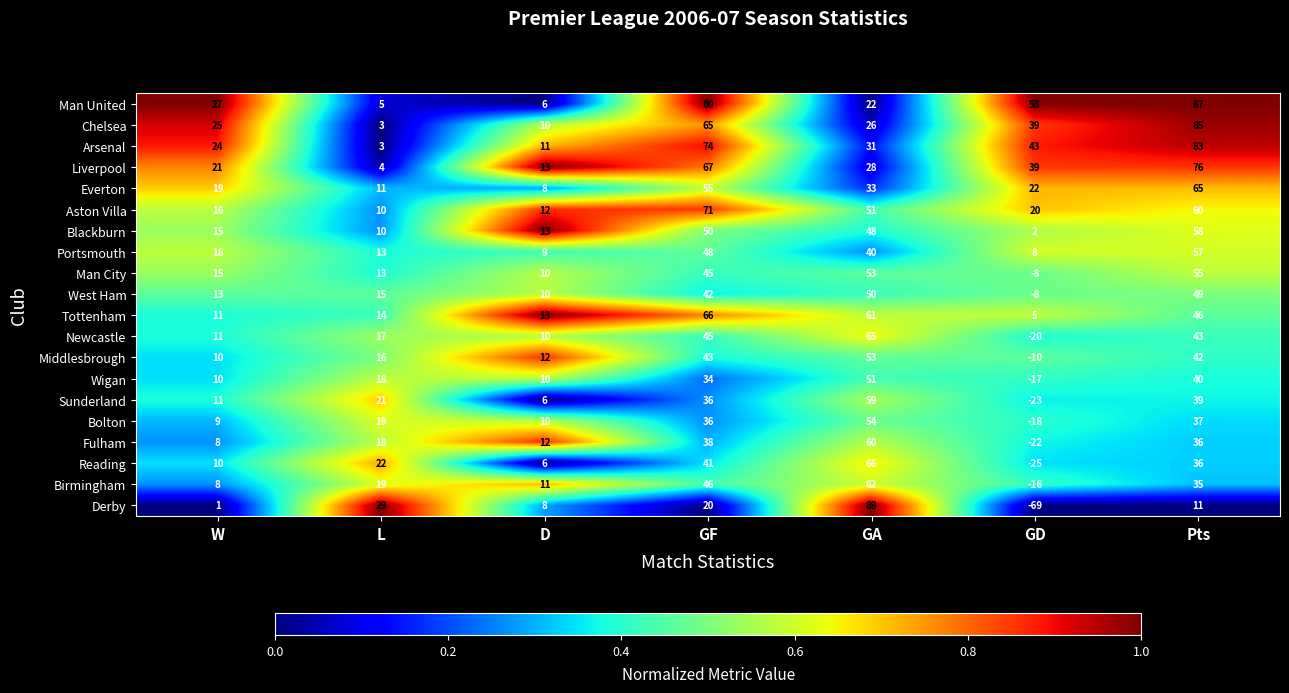

What is the difference between the maximum and minimum values in the Aston Villa series?

61